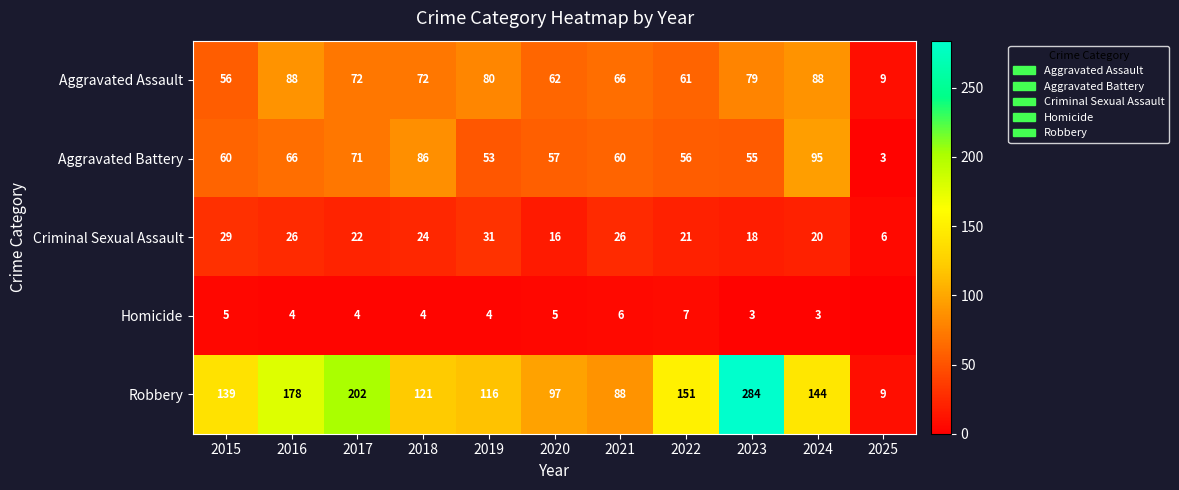

Count the number of data series in this chart.

5